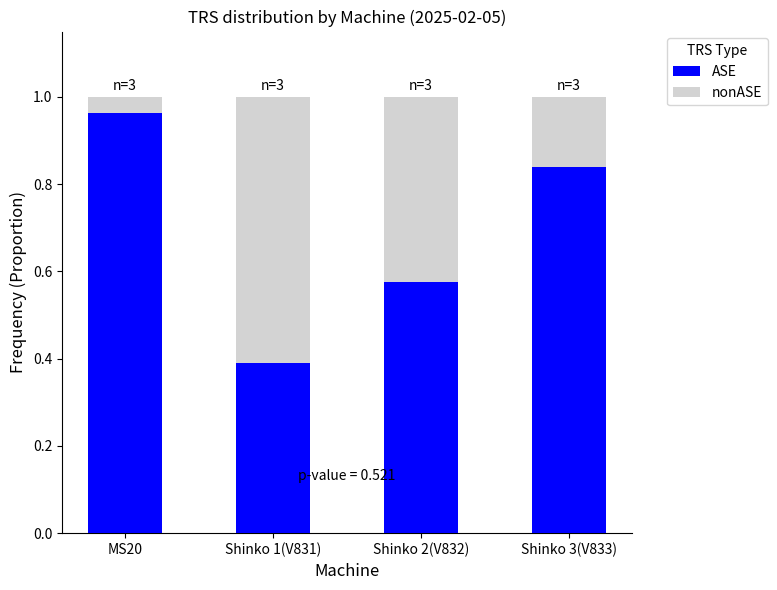

What is the sum of all ASE values?

2.8